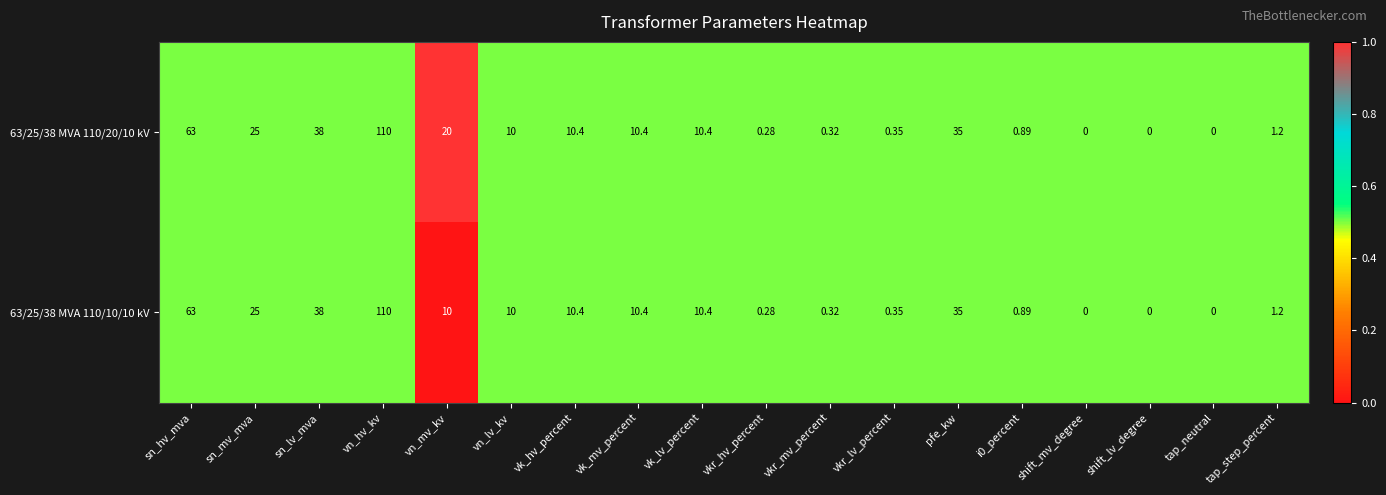

Where does the 63/25/38 MVA 110/10/10 kV series first go above 10?

sn_hv_mva